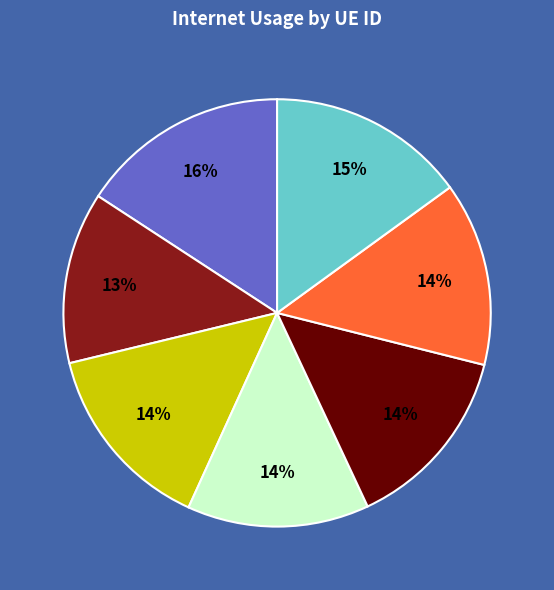

To the nearest percent, what is the average slice percentage?

14%